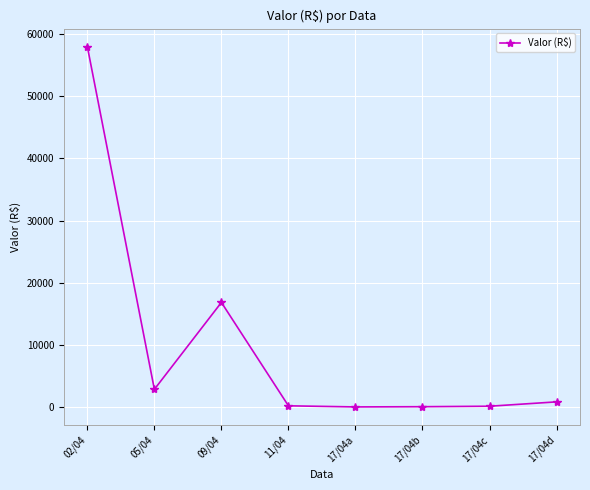

How many lines are shown in the chart?

1